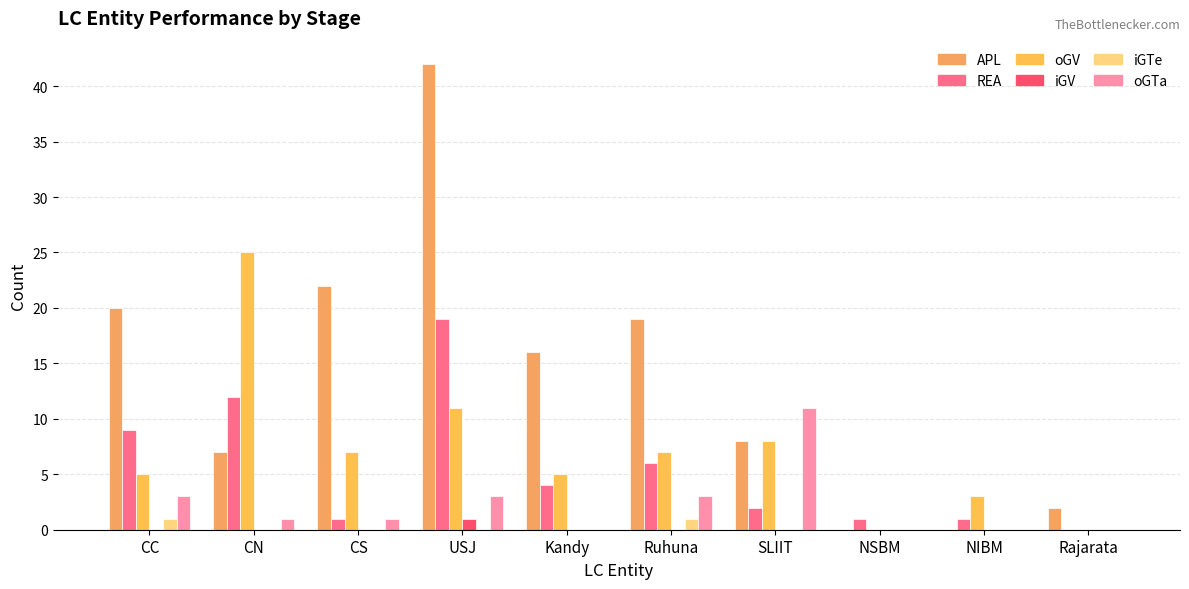

Is it true that REA equals 19 at CN?

False